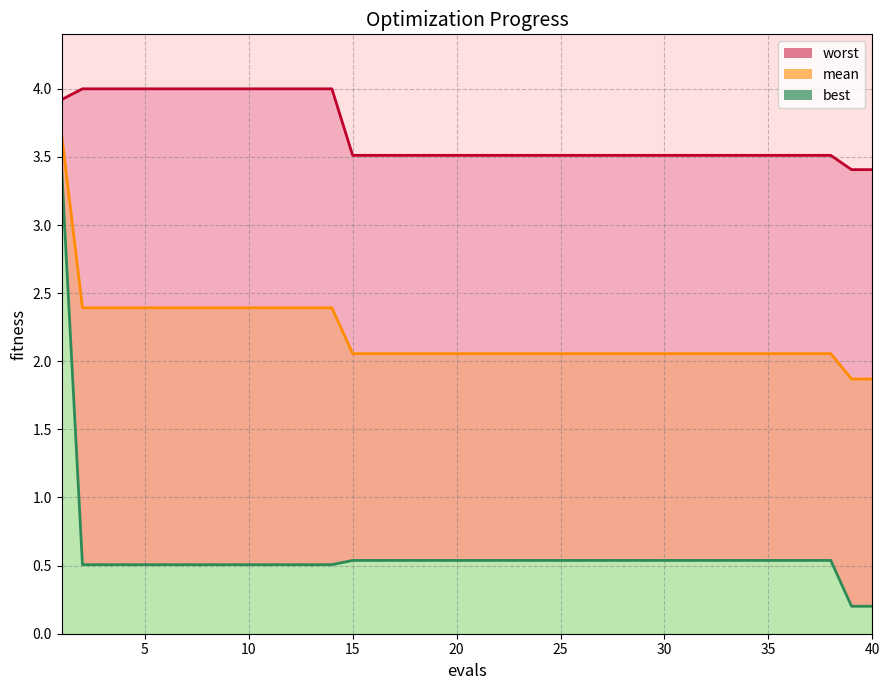

Reading left to right, list all the values displayed in this chart.

worst_line: 3.9	4.0	4.0	4.0	4.0	4.0	4.0	4.0	4.0	4.0	4.0	4.0	4.0	4.0	3.5	3.5	3.5	3.5	3.5	3.5	3.5	3.5	3.5	3.5	3.5	3.5	3.5	3.5	3.5	3.5	3.5	3.5	3.5	3.5	3.5	3.5	3.5	3.5	3.4	3.4
mean_line: 3.7	2.4	2.4	2.4	2.4	2.4	2.4	2.4	2.4	2.4	2.4	2.4	2.4	2.4	2.1	2.1	2.1	2.1	2.1	2.1	2.1	2.1	2.1	2.1	2.1	2.1	2.1	2.1	2.1	2.1	2.1	2.1	2.1	2.1	2.1	2.1	2.1	2.1	1.9	1.9
best_line: 3.4	0.5	0.5	0.5	0.5	0.5	0.5	0.5	0.5	0.5	0.5	0.5	0.5	0.5	0.5	0.5	0.5	0.5	0.5	0.5	0.5	0.5	0.5	0.5	0.5	0.5	0.5	0.5	0.5	0.5	0.5	0.5	0.5	0.5	0.5	0.5	0.5	0.5	0.2	0.2